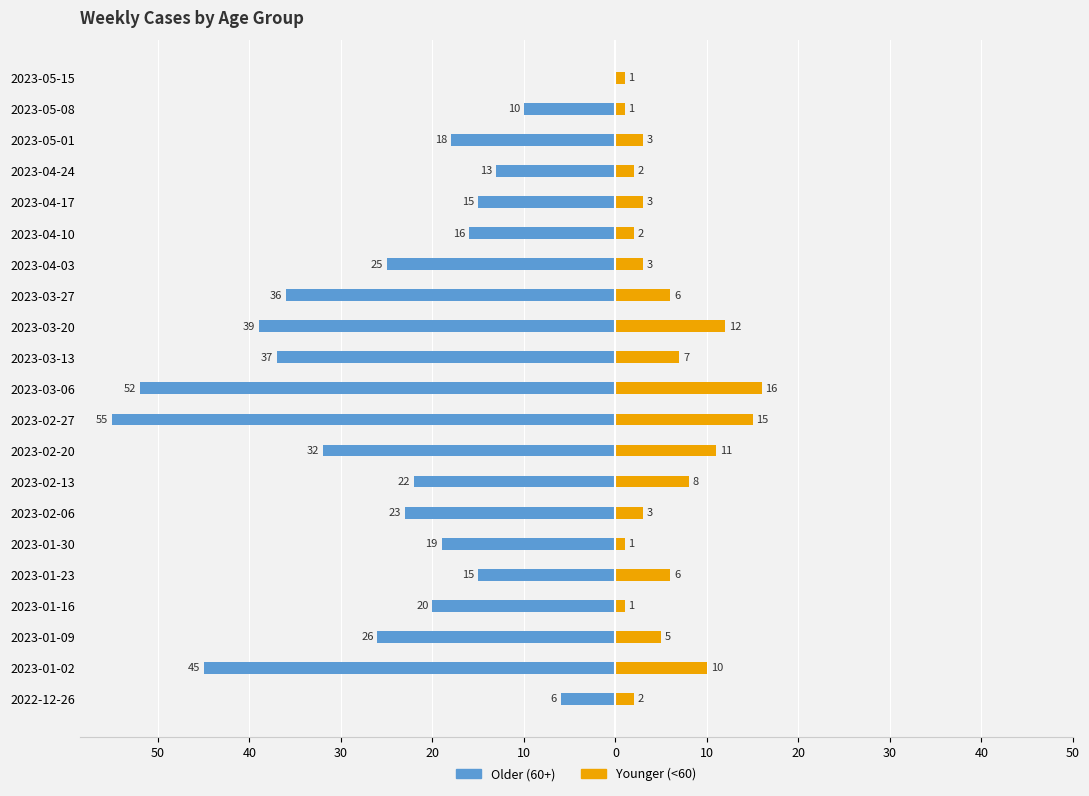

The value of Younger (<60) at 2023-05-01 is 1. True or false?

False